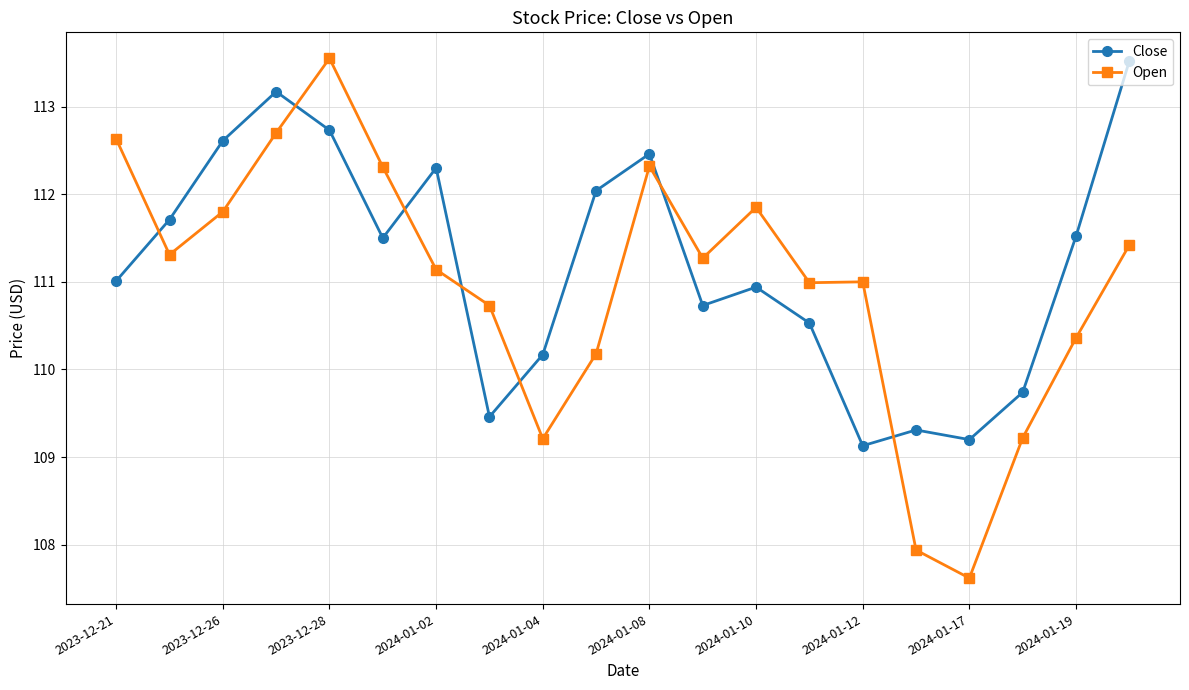

What is the difference between the maximum and second lowest values in the Open series?

5.6